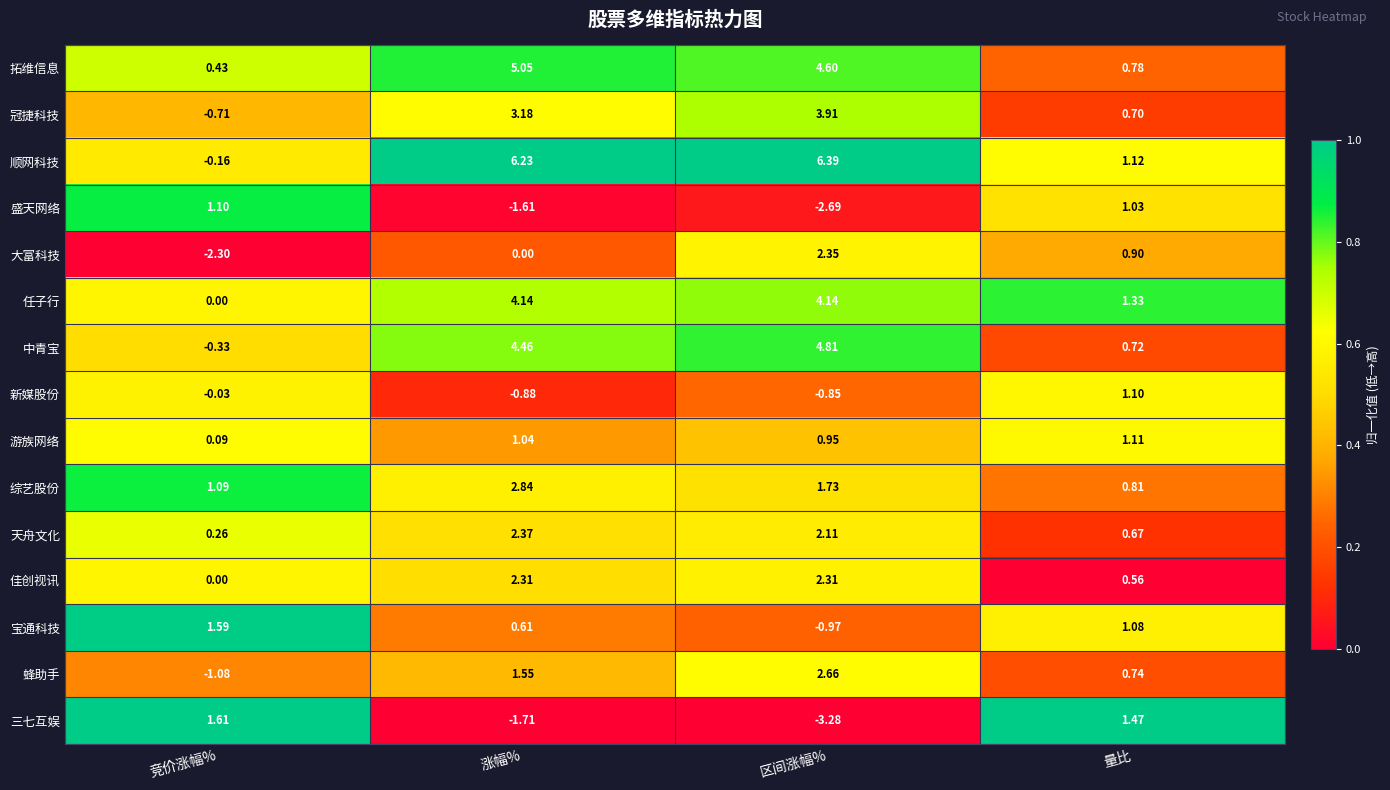

Which label corresponds to the smallest value in the chart?

区间涨幅%